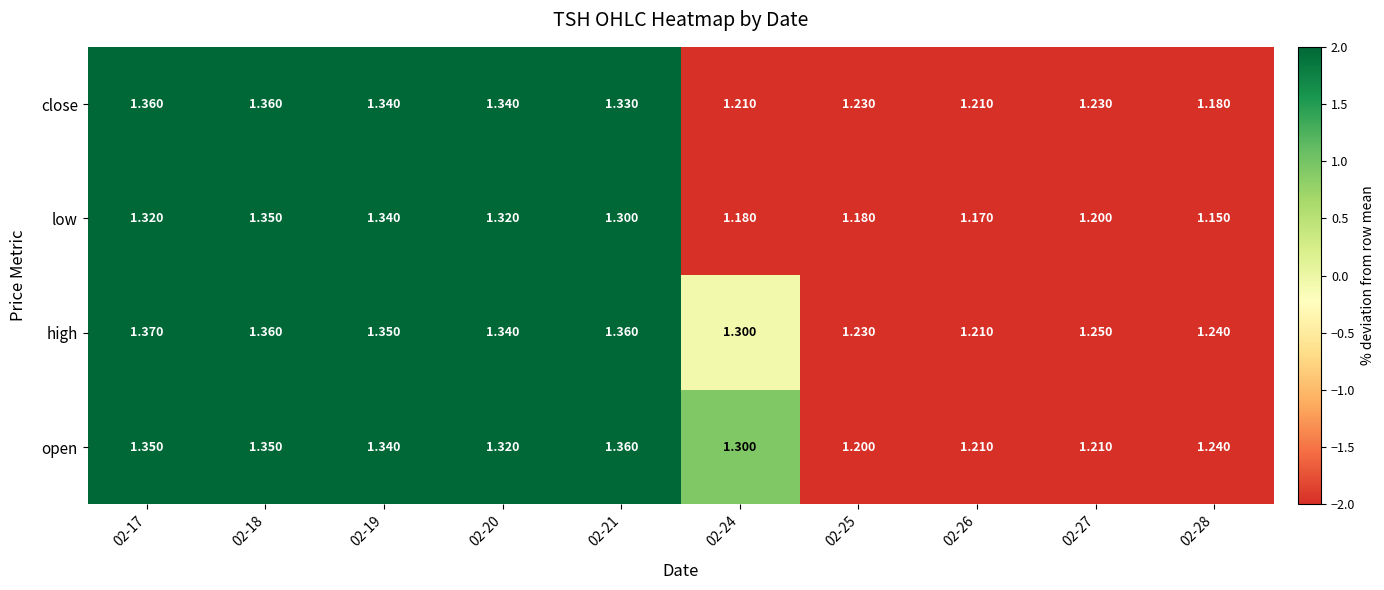

Which series has the largest range (max minus min)?

low